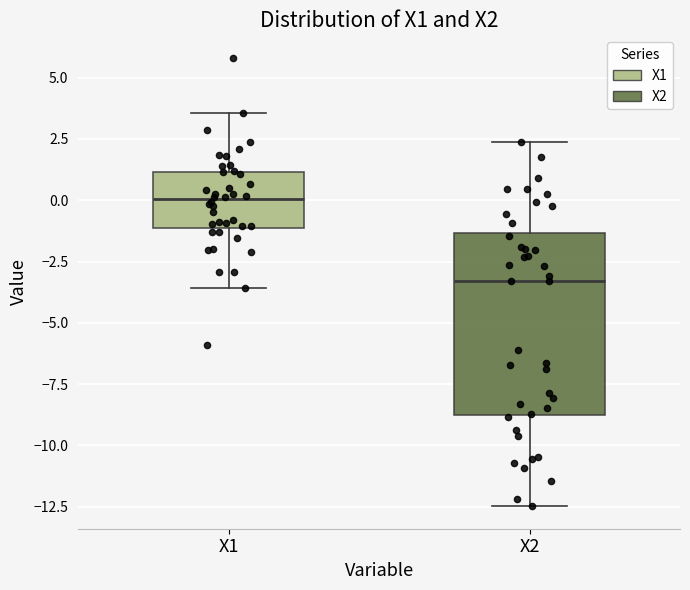

Comparing the boxes themselves (not the whiskers), which one is the tallest?

X2